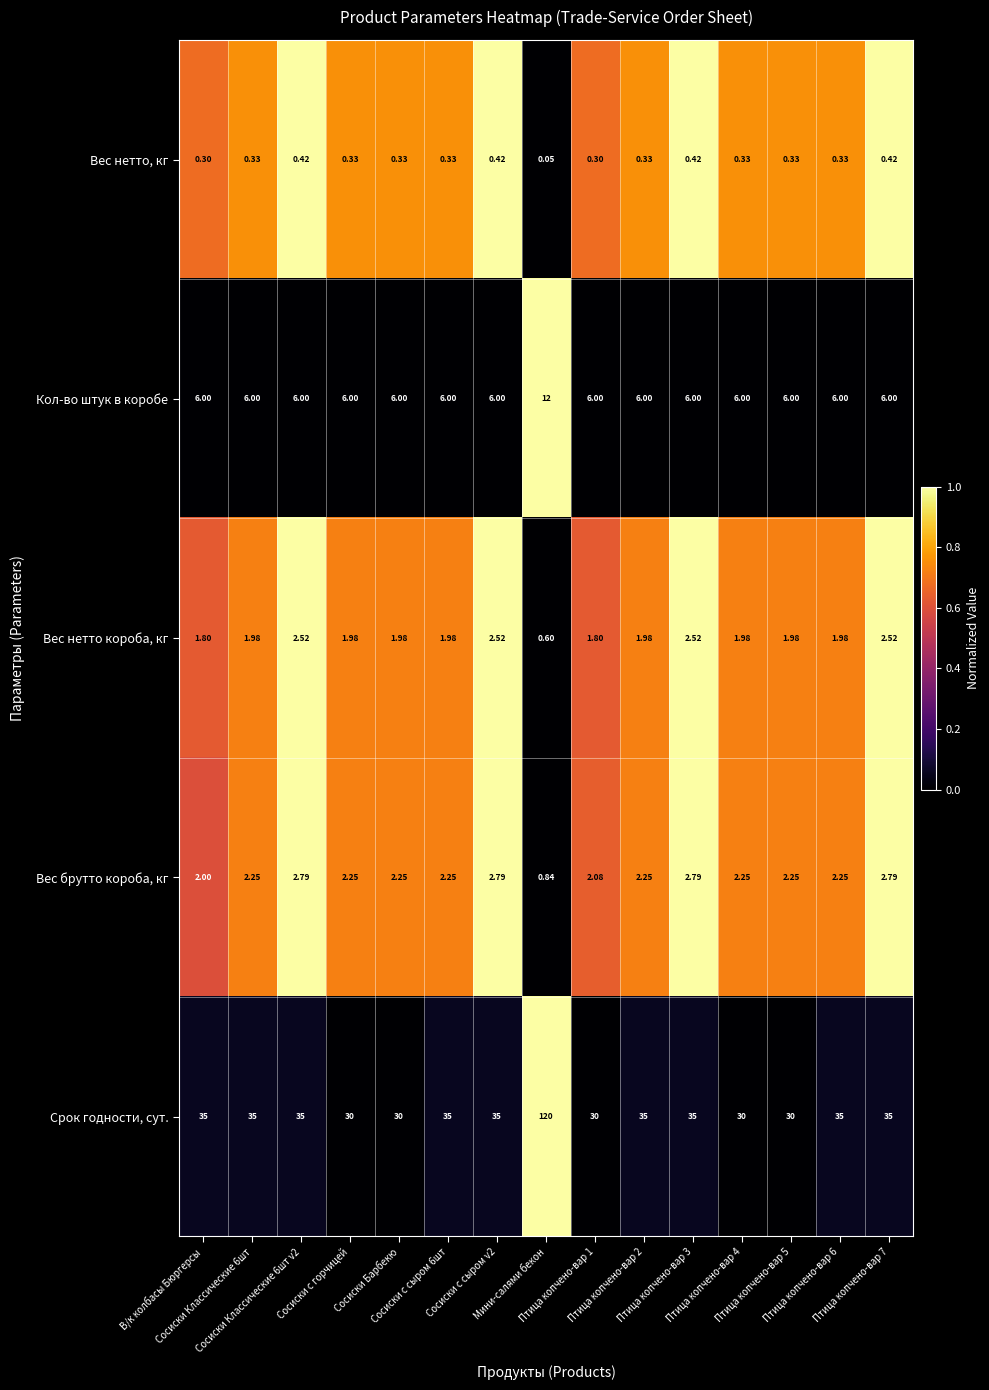

Which series has the largest total across all categories?

Срок годности, сут.